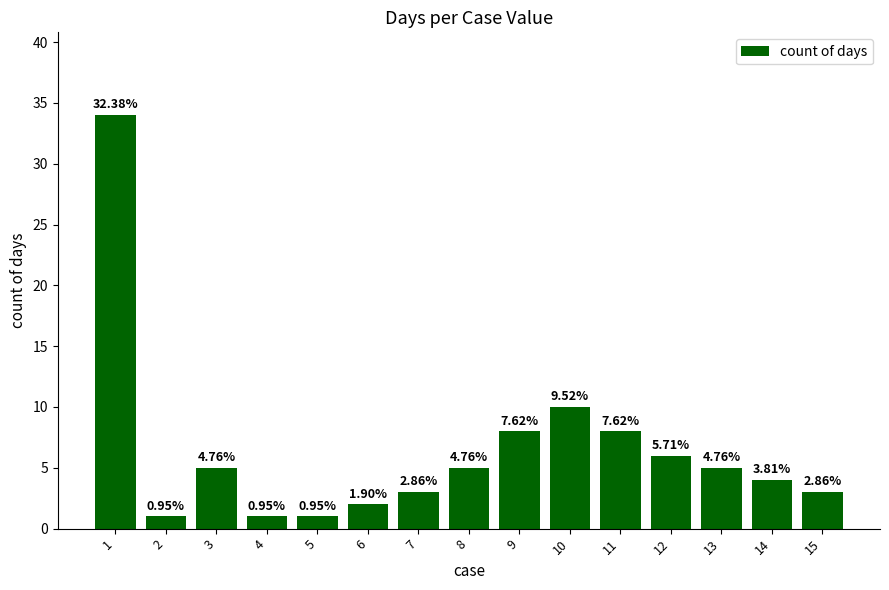

Are the bars horizontal?

No